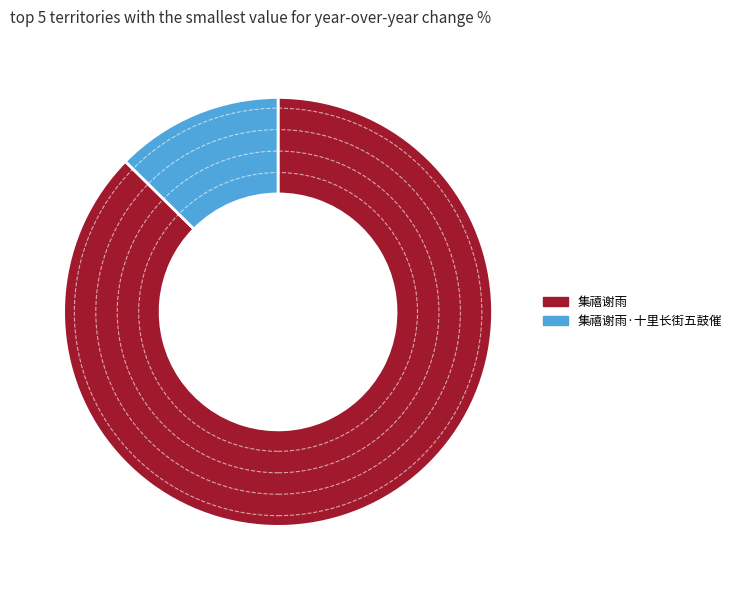

Count the number of slices in the pie.

2